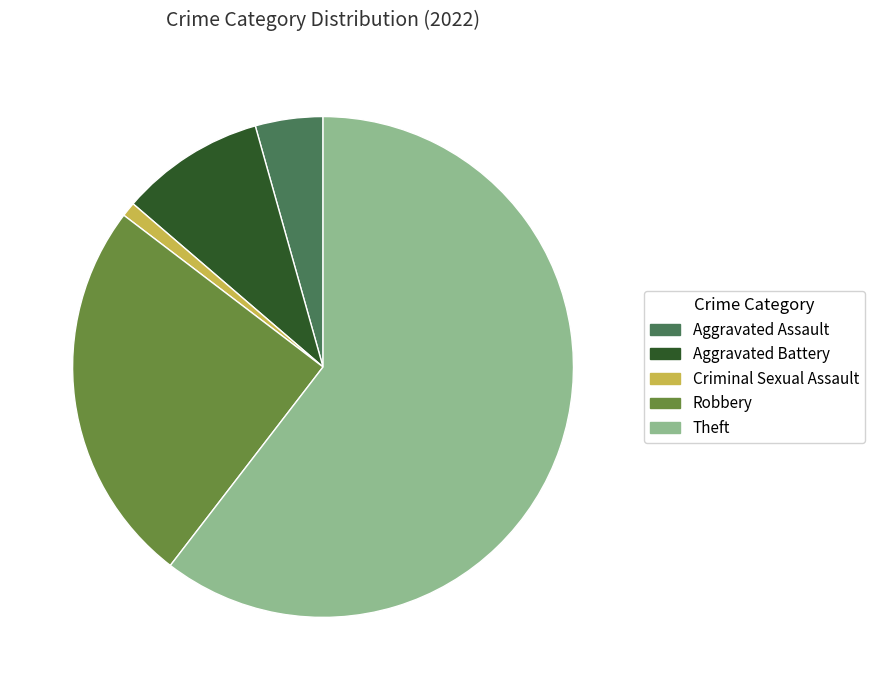

Which category has the smallest portion of the pie?

Criminal Sexual Assault